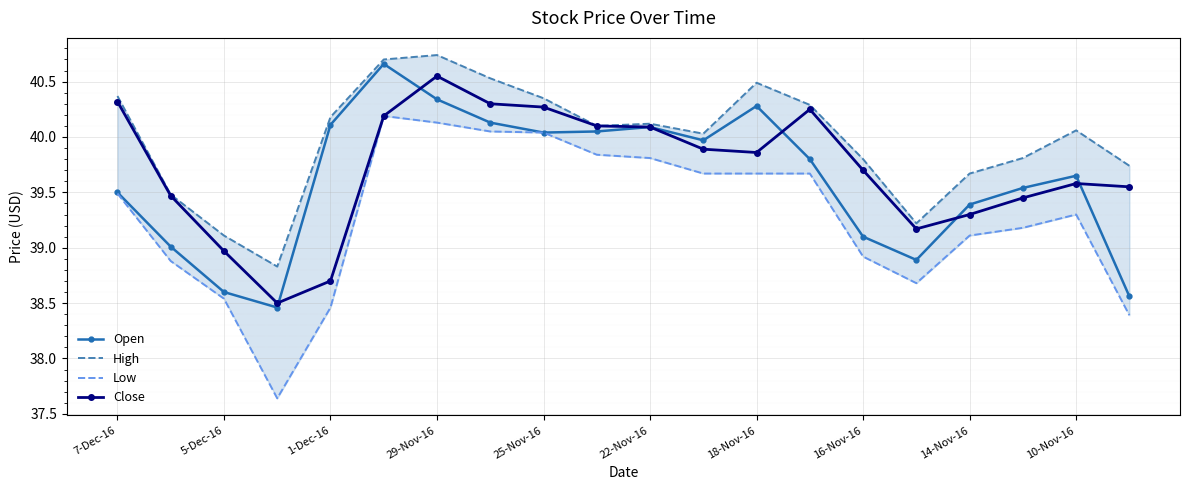

How many data points in High are less than 40?

8